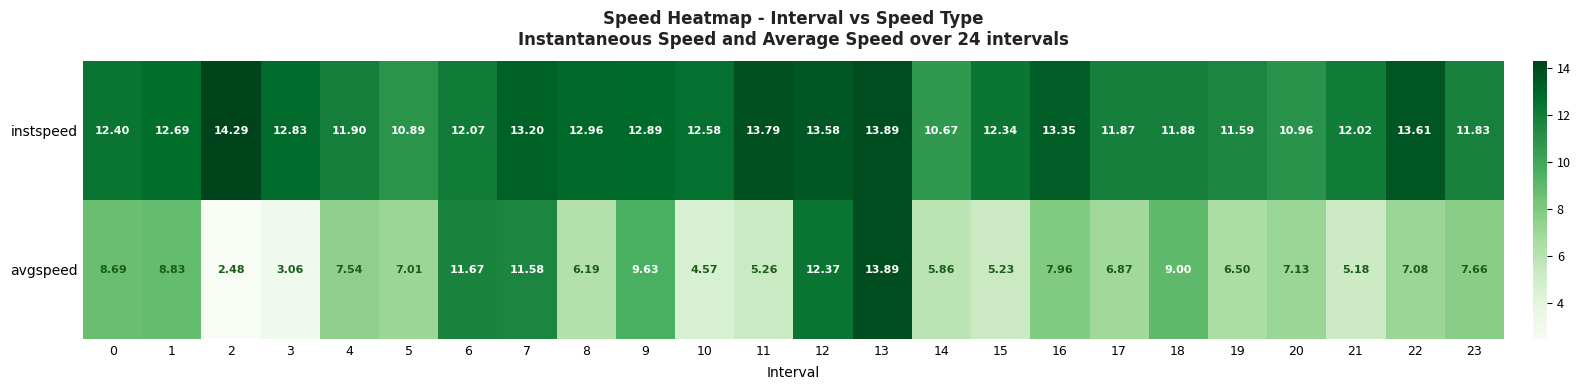

Which series has the largest total across all categories?

instspeed